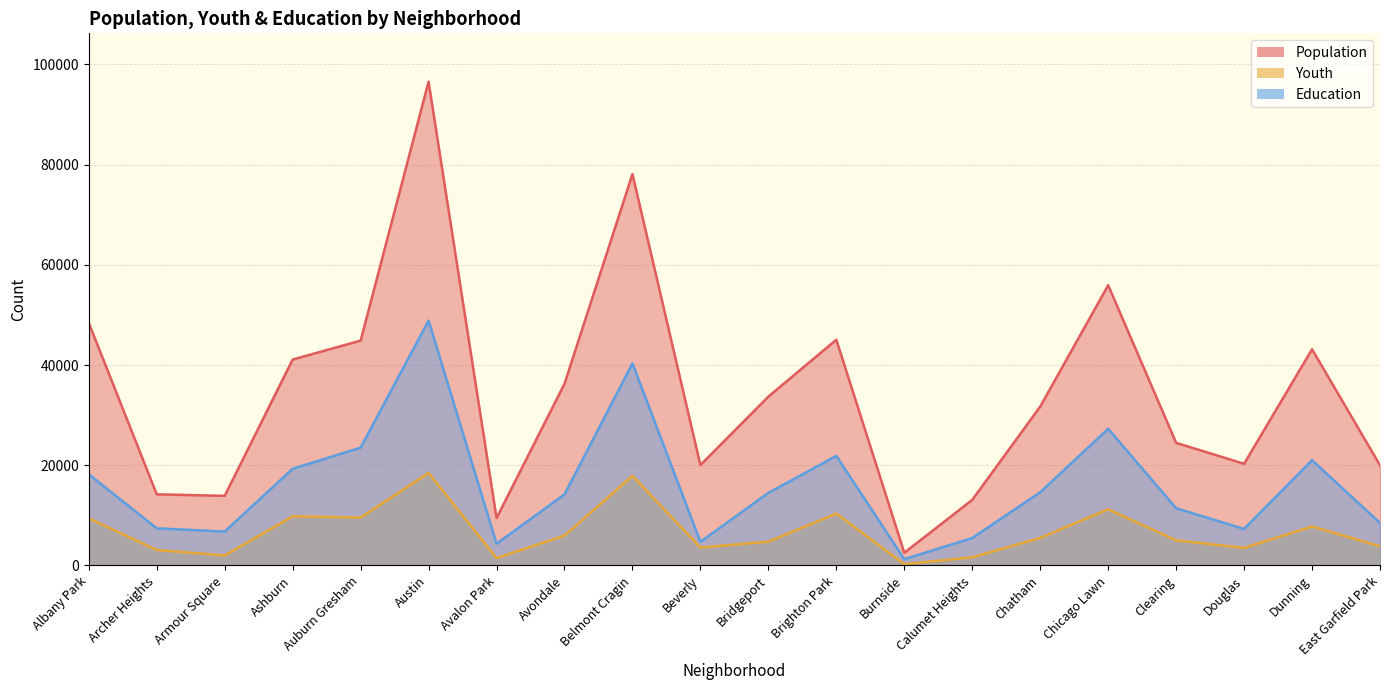

At which category is the sum across all series the highest?

Austin